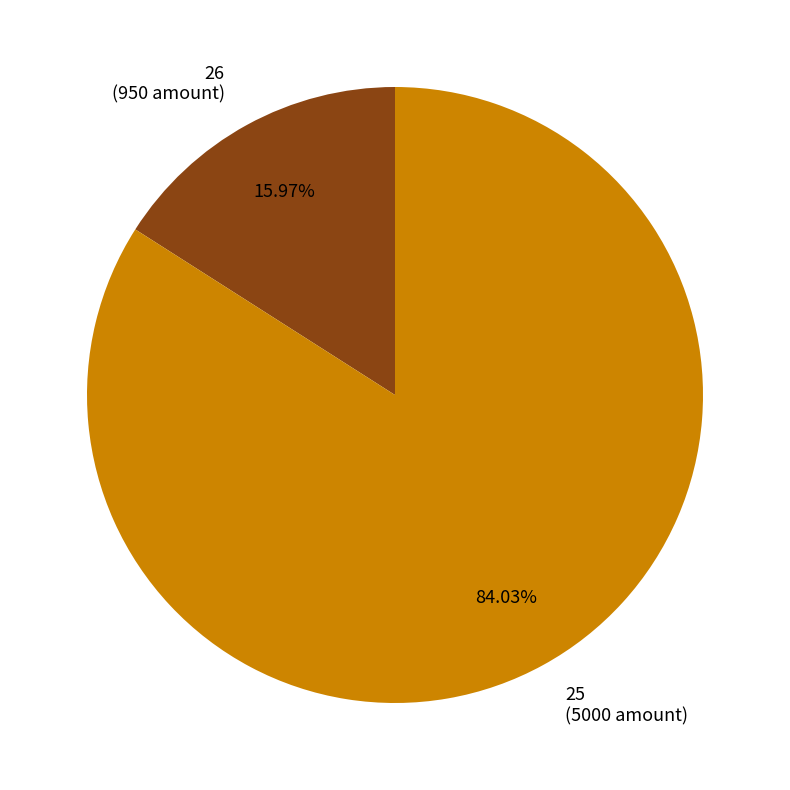

To the nearest percent, what is the combined percentage of 26 and 25?

100%